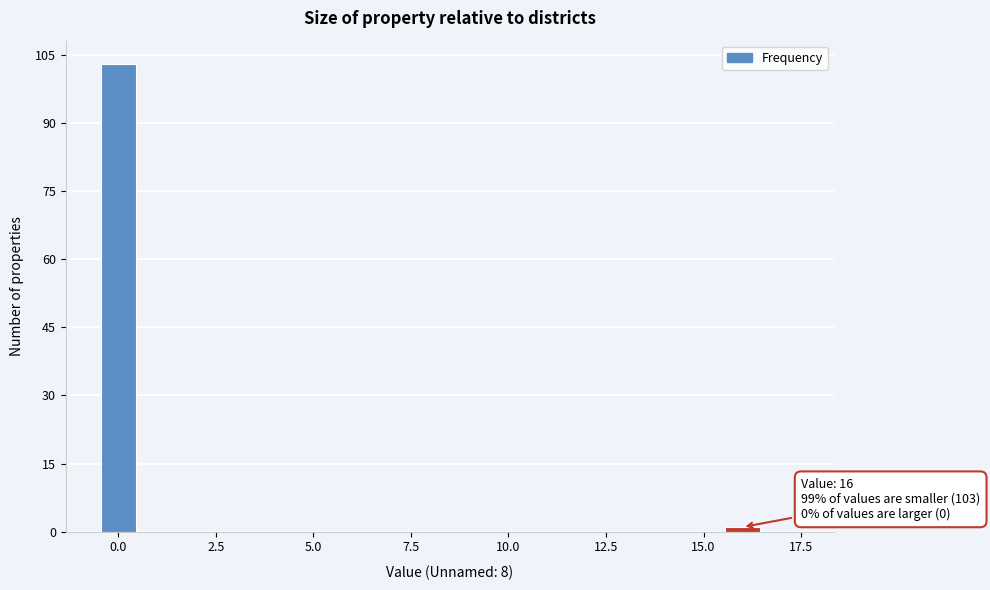

Read against the x-axis, roughly where is the centre of the tallest bar?

0.0